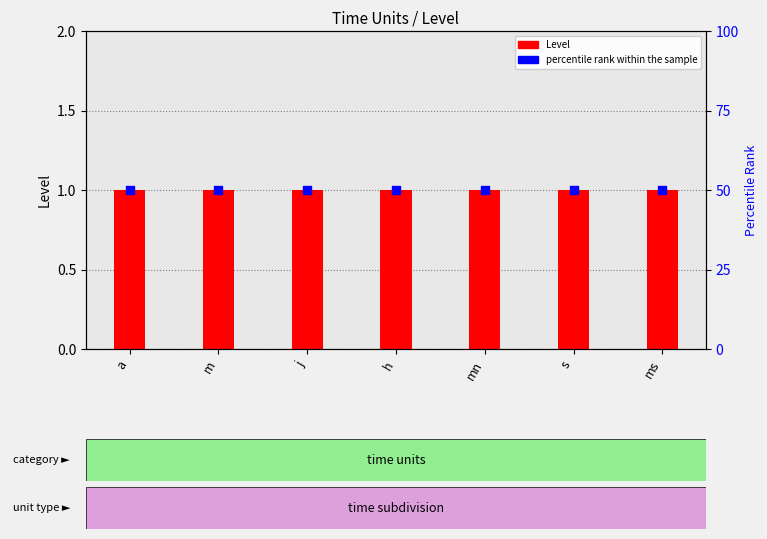

What are all the series names shown in the legend?

Level, percentile rank